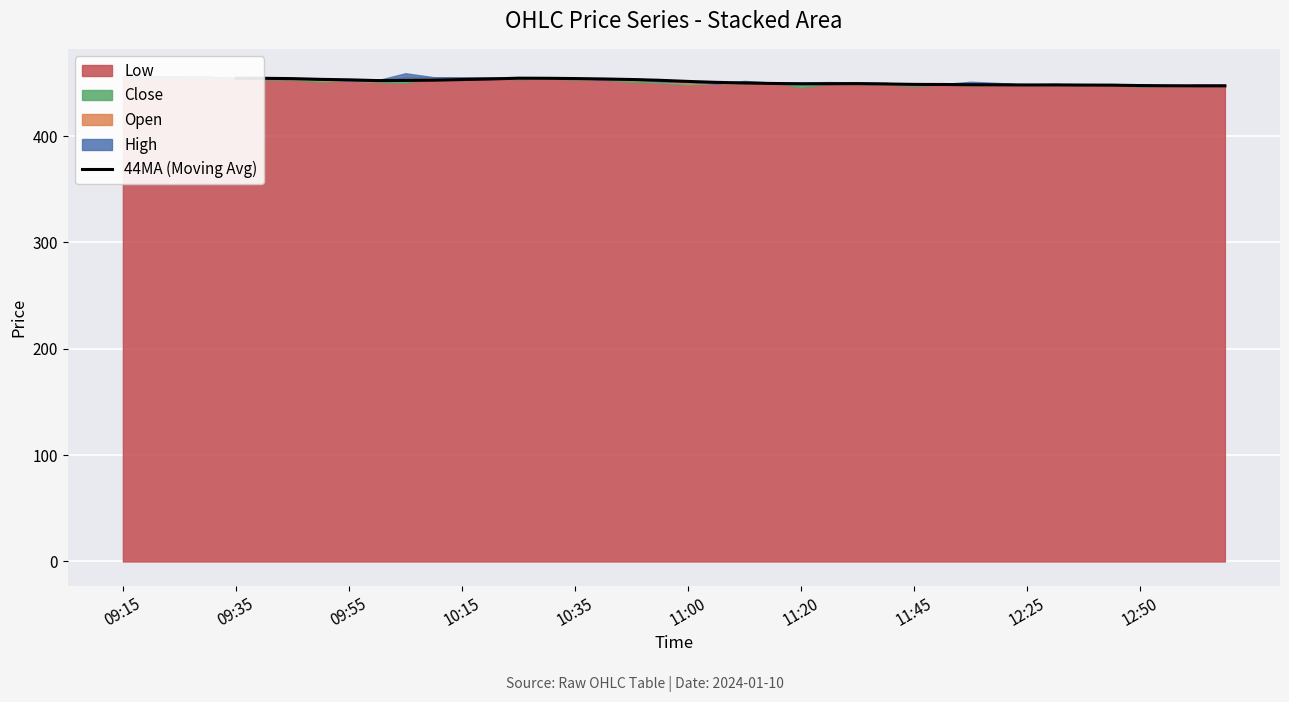

What is the difference between the maximum and minimum values?

7.2